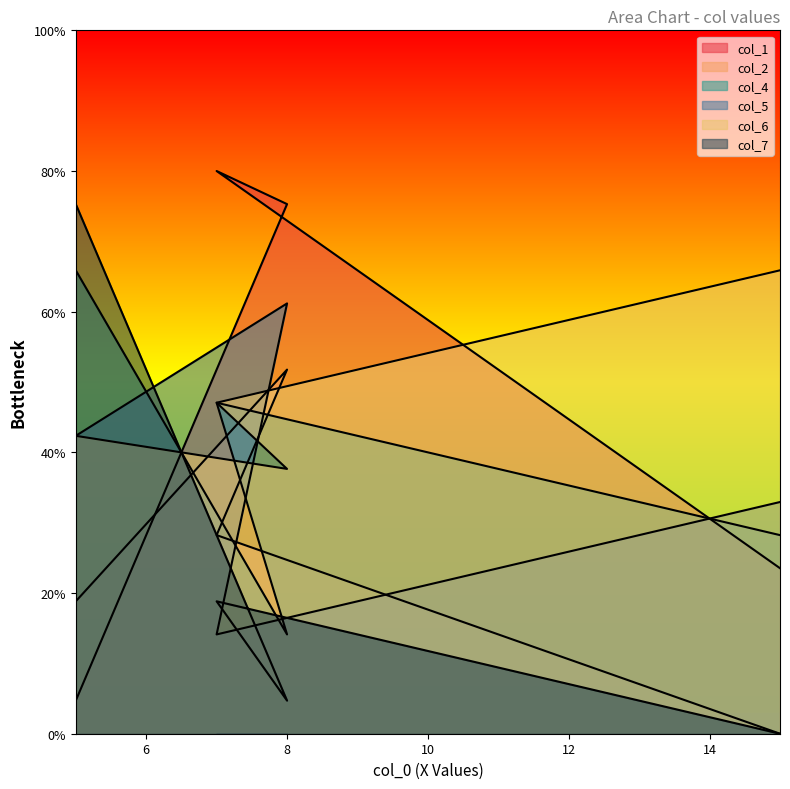

At which category does the chart reach its minimum across all series?

15